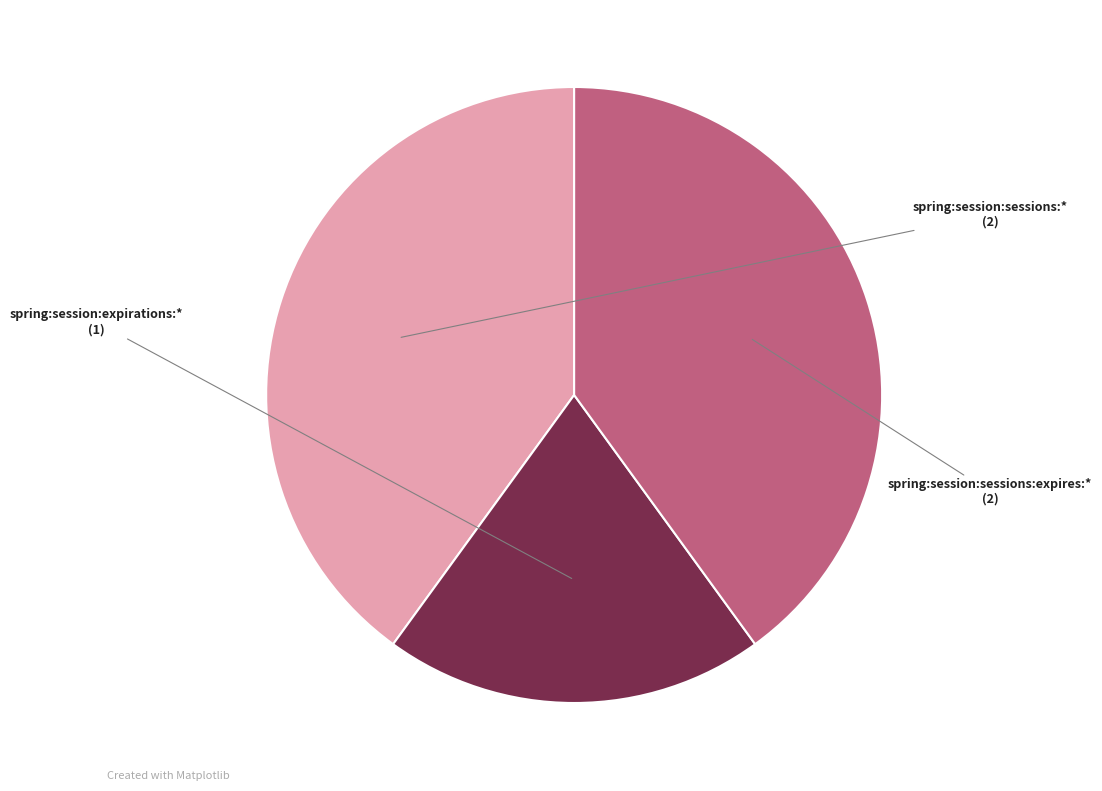

Approximately how many times larger is the value at spring:session:sessions:* compared to spring:session:sessions:expires:*?

1.0